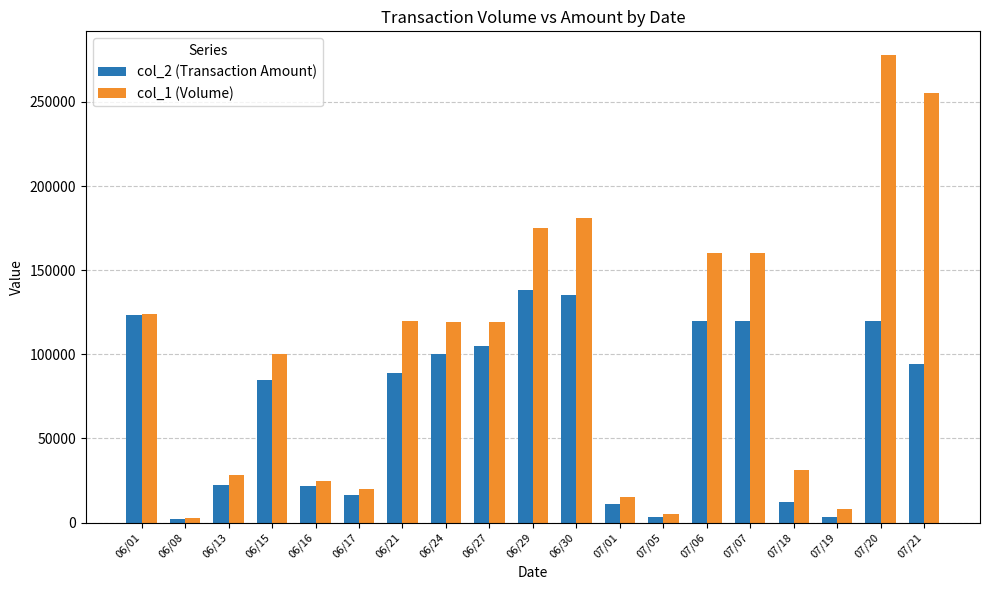

What is the value of the col_1 (Volume) bar at the 10th from the left?

175000